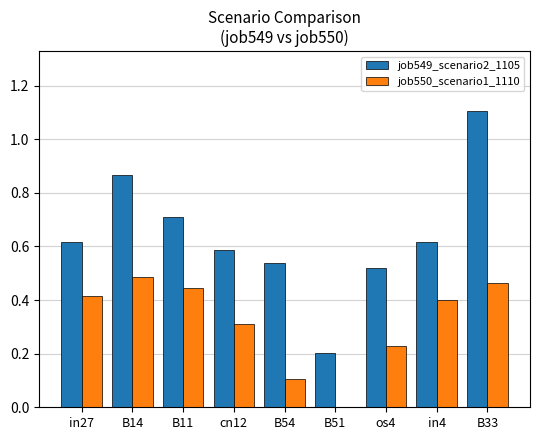

Where is job549_scenario2_1105 nearest to the value 0?

B51